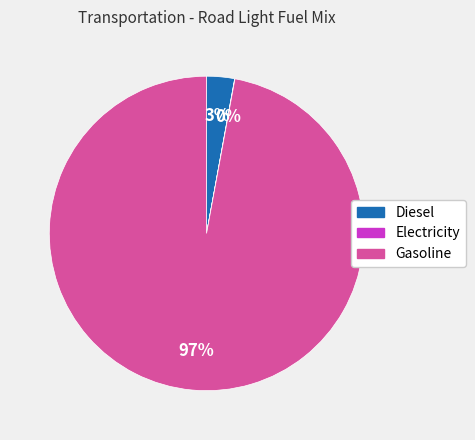

To the nearest percent, what is the difference between the largest and smallest slice percentages?

97%